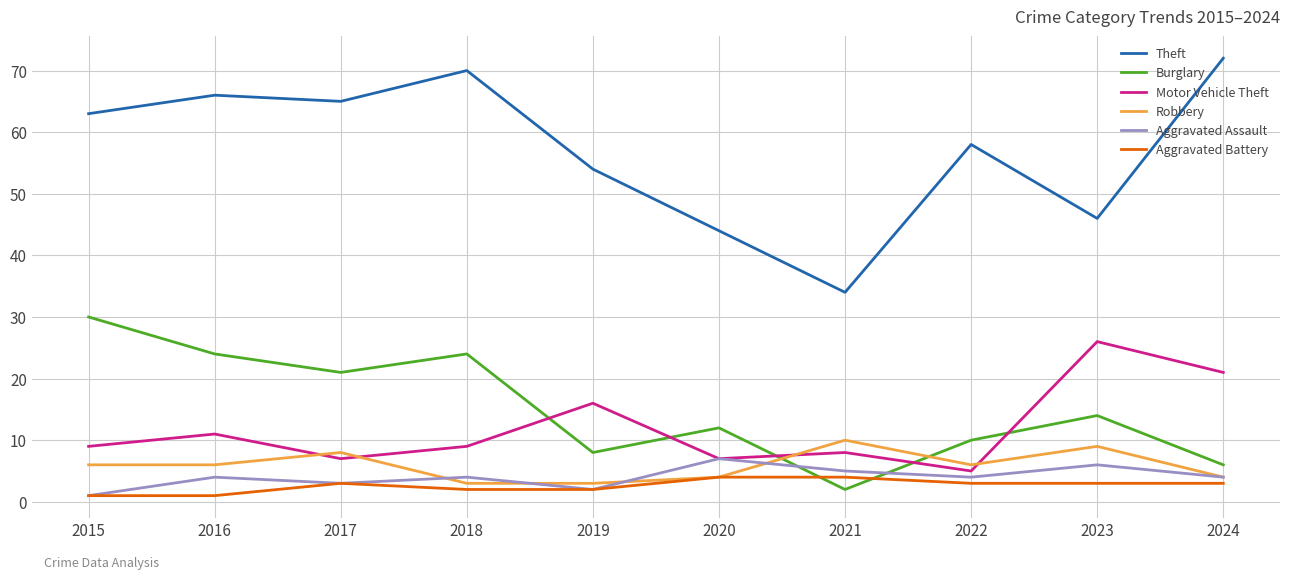

At which category does the chart reach its peak across all series?

2024